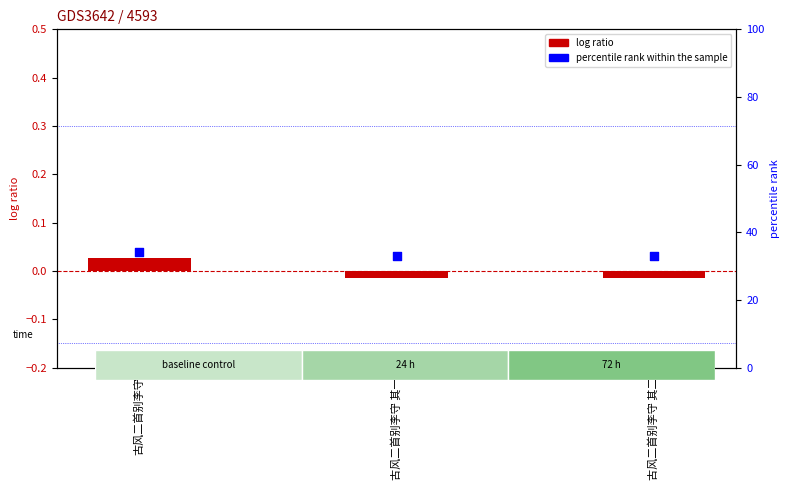

Which series has the largest Y range (max minus min)?

percentile rank within the sample